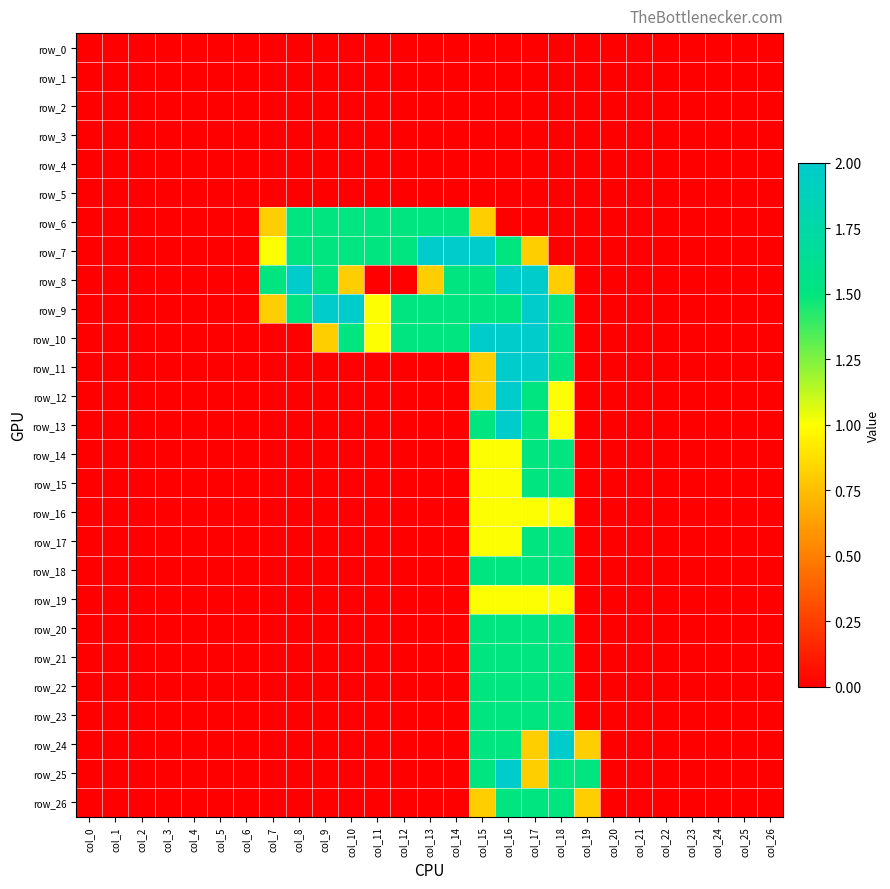

Rank the categories by row_4 value from lowest to highest.

col_0, col_1, col_2, col_3, col_4, col_5, col_6, col_7, col_8, col_9, col_10, col_11, col_12, col_13, col_14, col_15, col_16, col_17, col_18, col_19, col_20, col_21, col_22, col_23, col_24, col_25, col_26